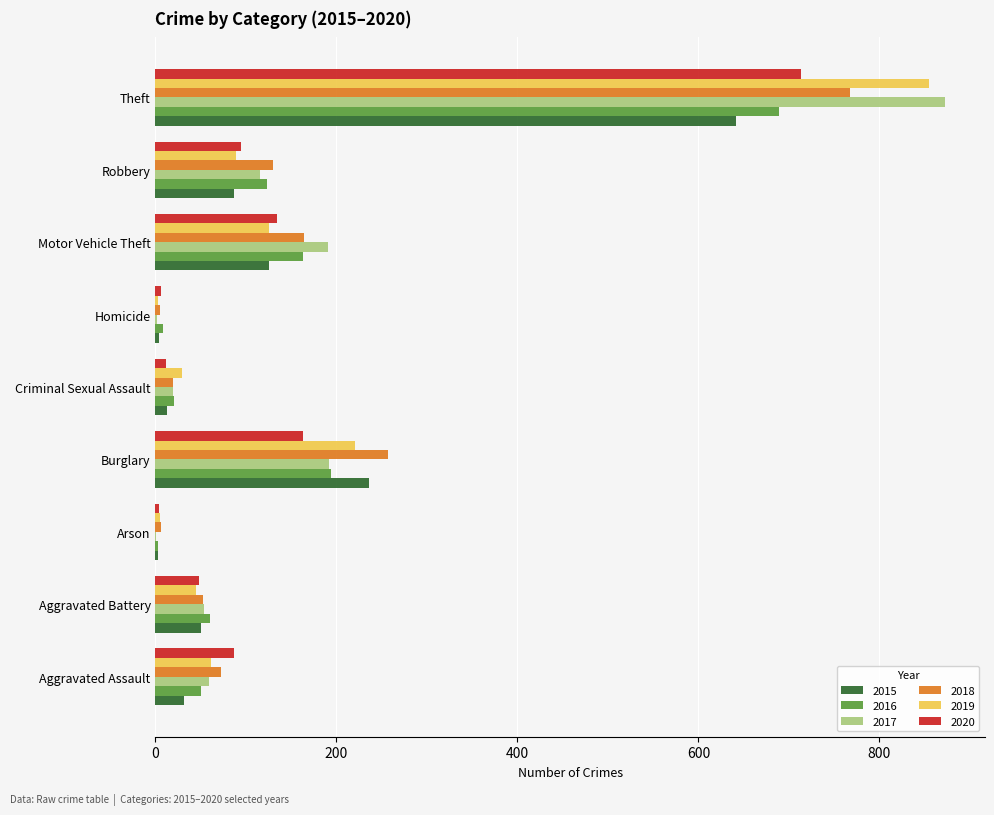

What is the total value across all series at Aggravated Battery?

309